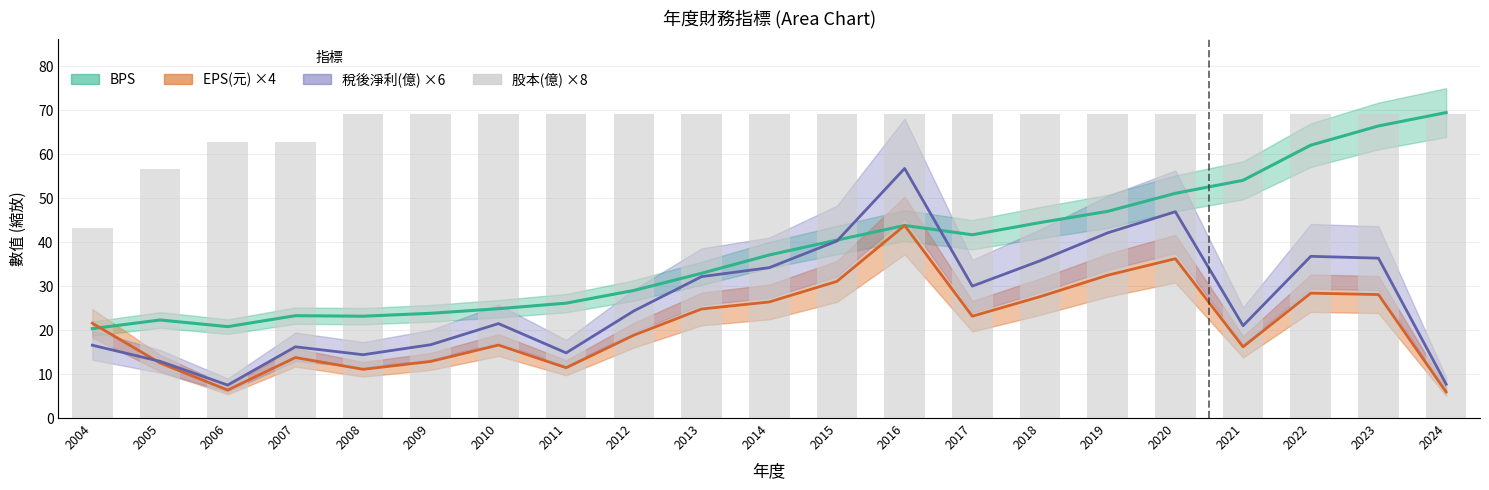

Rank the categories by value from highest to lowest.

2008, 2009, 2010, 2011, 2012, 2013, 2014, 2015, 2016, 2017, 2018, 2019, 2020, 2021, 2022, 2023, 2024, 2006, 2007, 2005, 2004